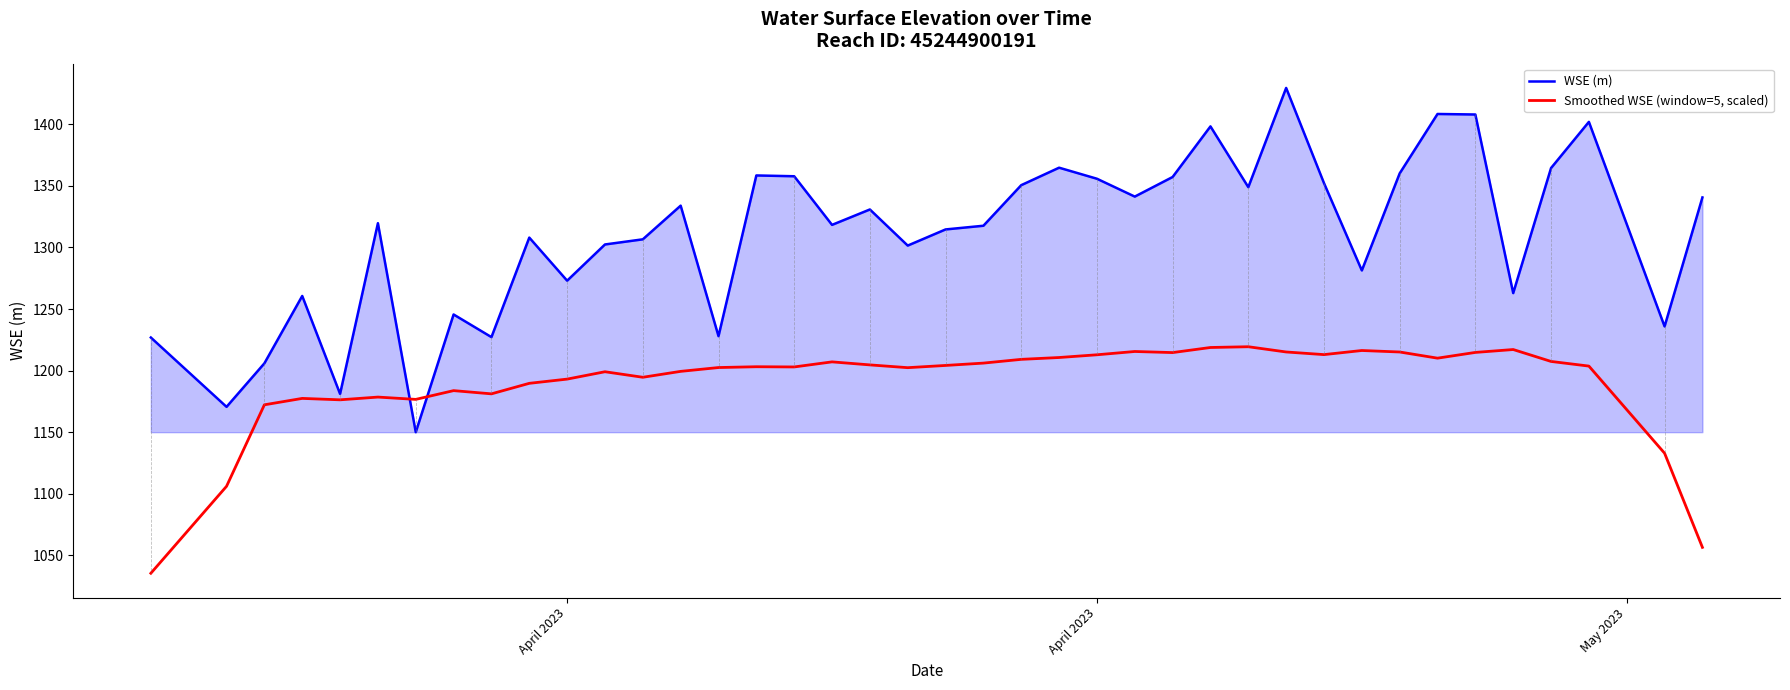

Which series has the widest spread of values?

WSE (m)